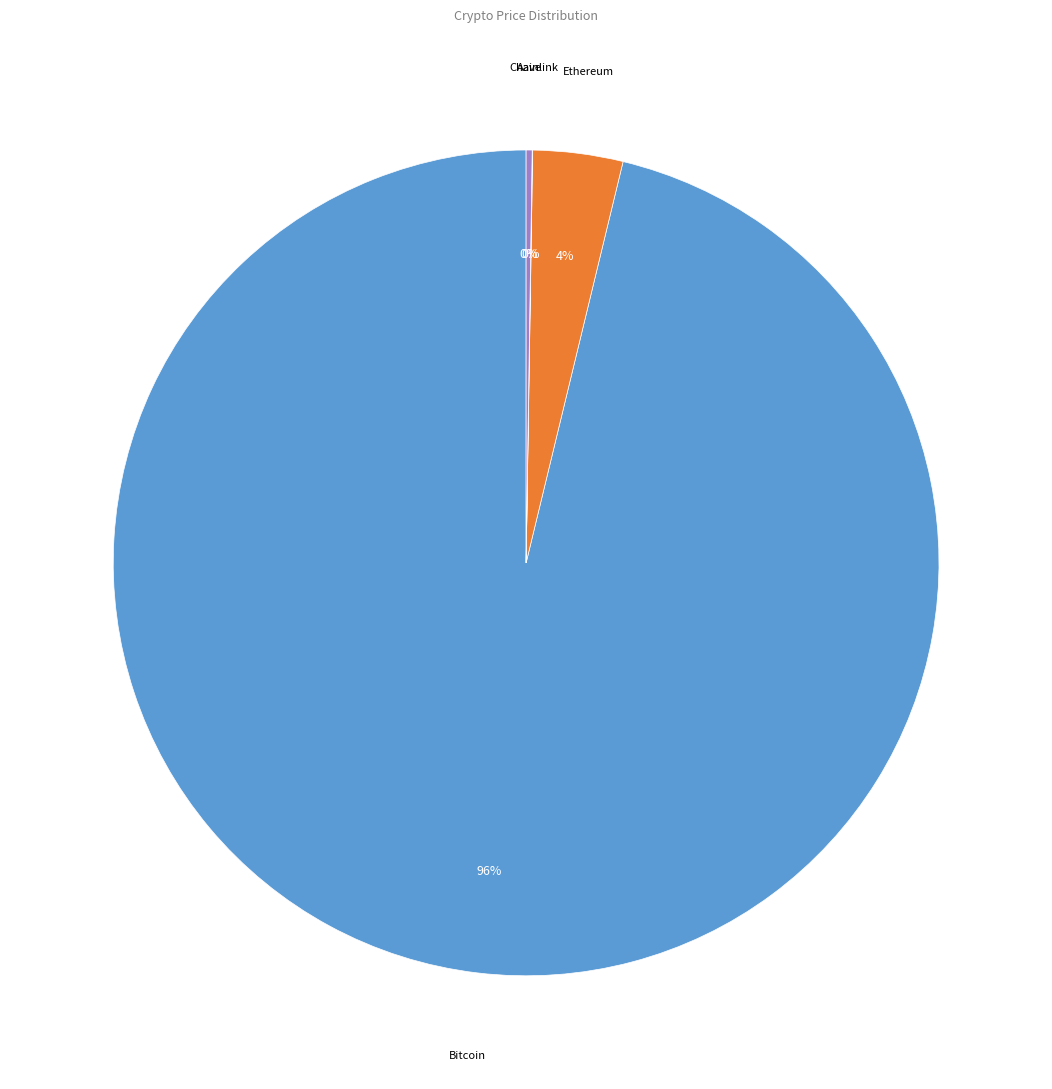

To the nearest percent, what is the average slice percentage?

25%